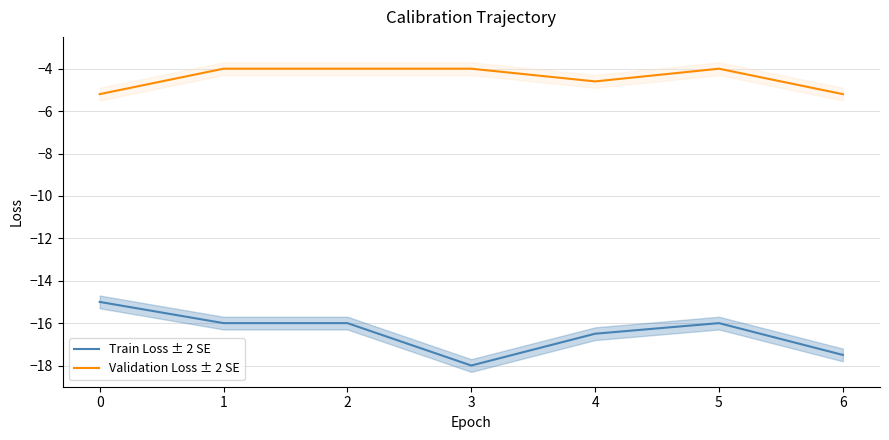

The value of Validation Loss ± 2 SE at 0 is -3.0. True or false?

False